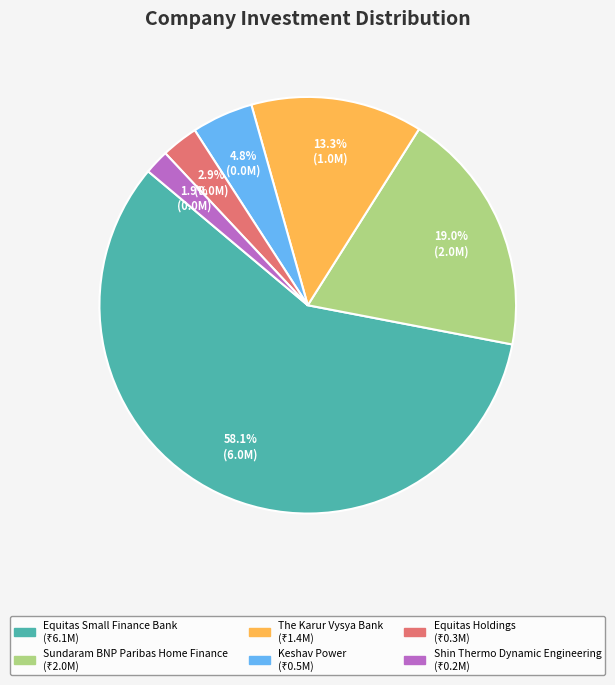

Rank the categories by value from highest to lowest.

Equitas Small Finance Bank, Sundaram BNP Paribas Home Finance, The Karur Vysya Bank, Keshav Power, Equitas Holdings, Shin Thermo Dynamic Engineering